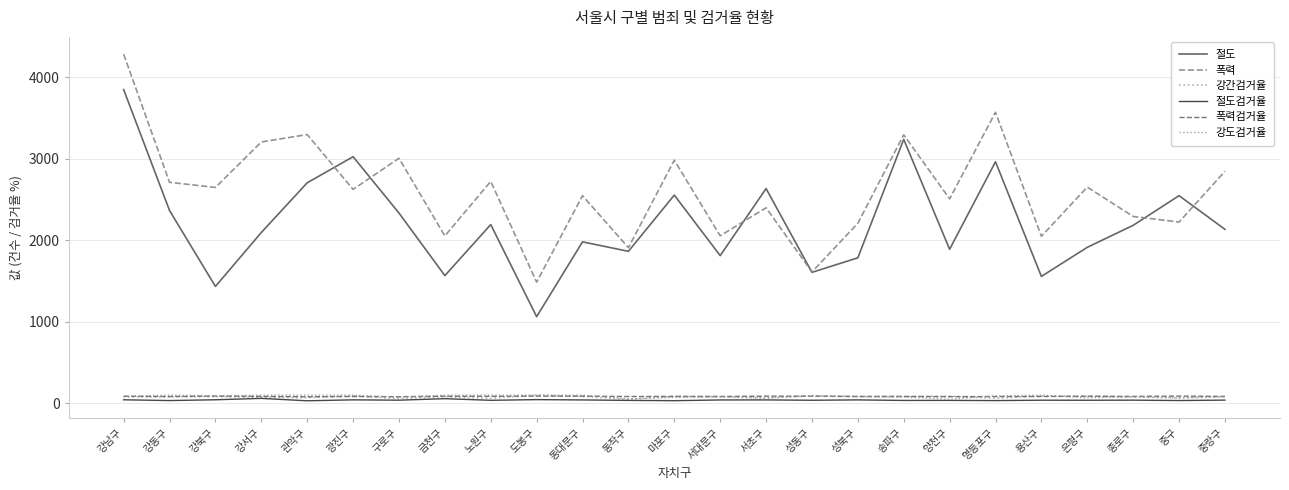

True or false: 절도검거율 has more than 0 points higher than both neighbors.

True